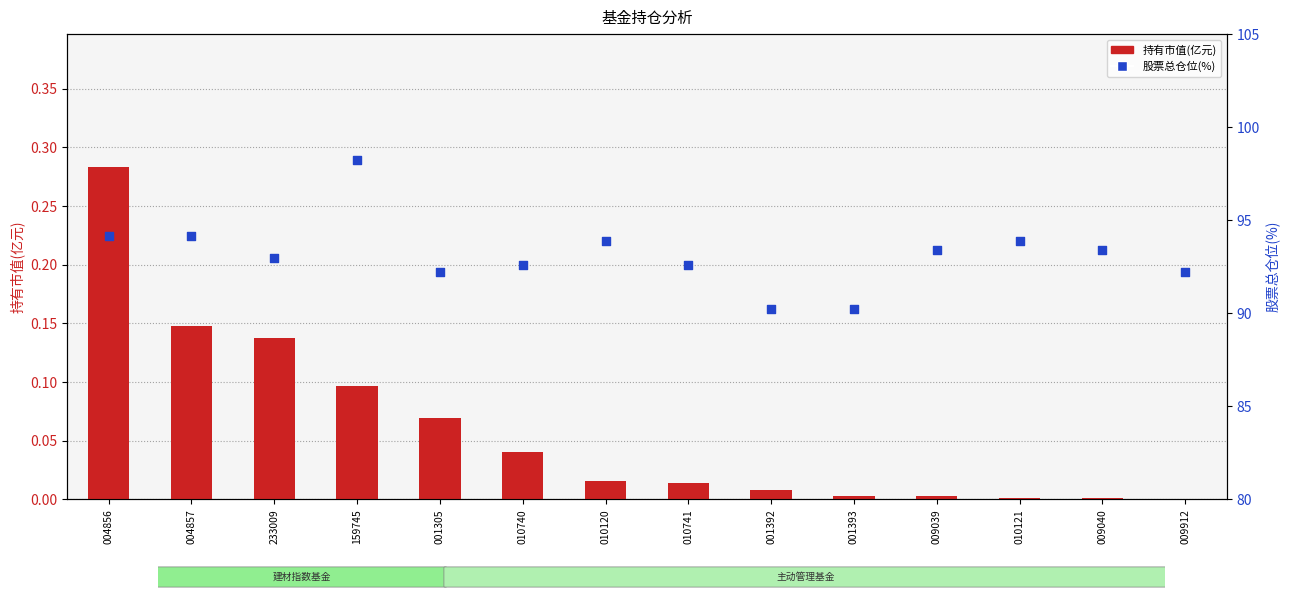

What is the total value across all series at 010740?

92.6